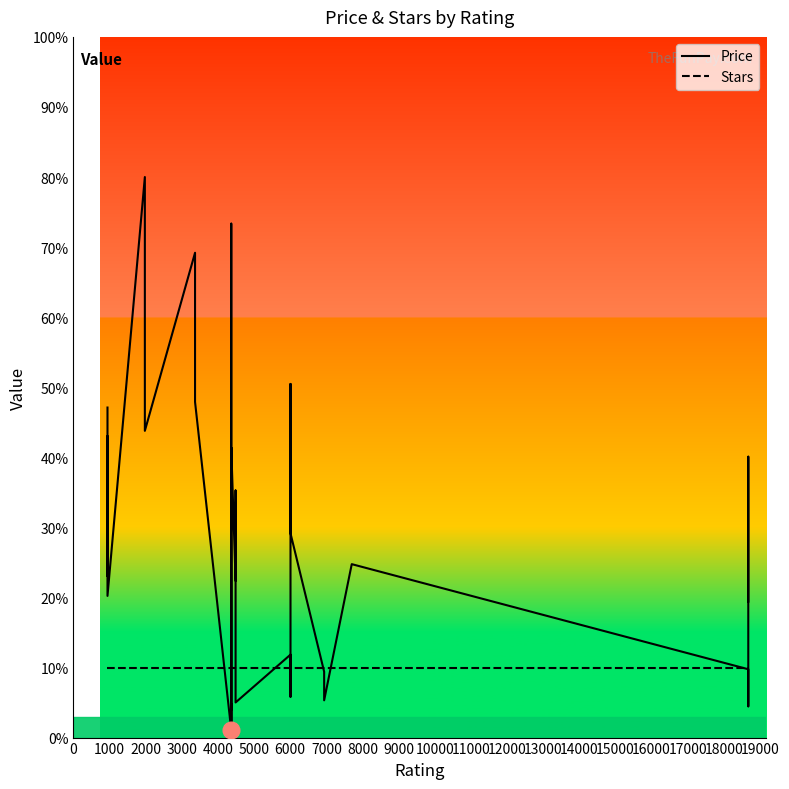

What is the value of the Stars point at the 9th from the left?

10.0